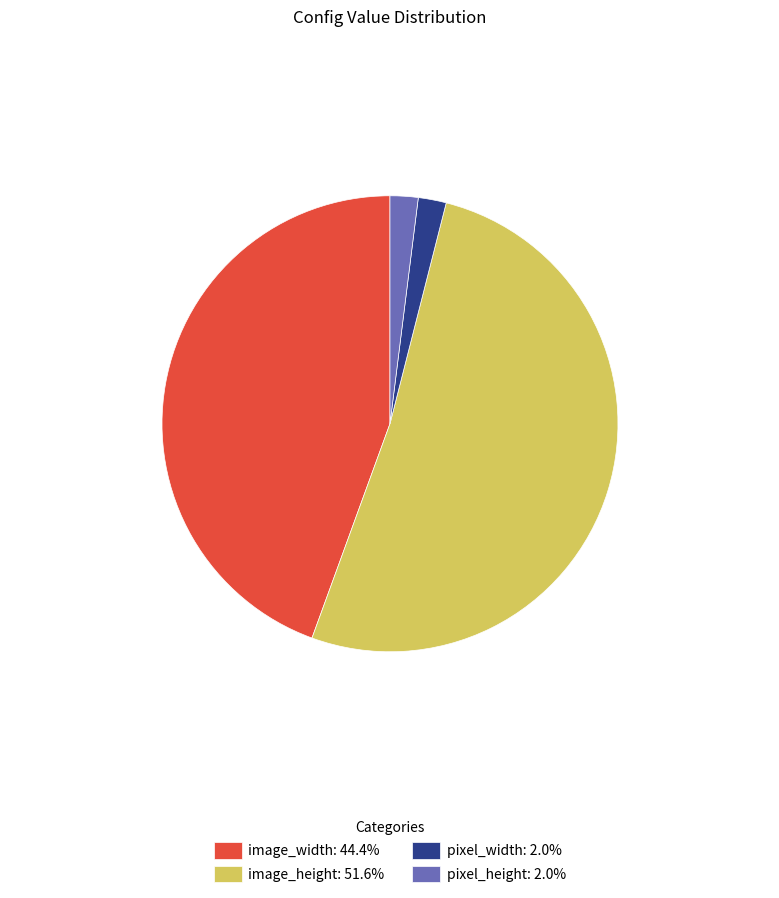

Count the number of slices in the pie.

4